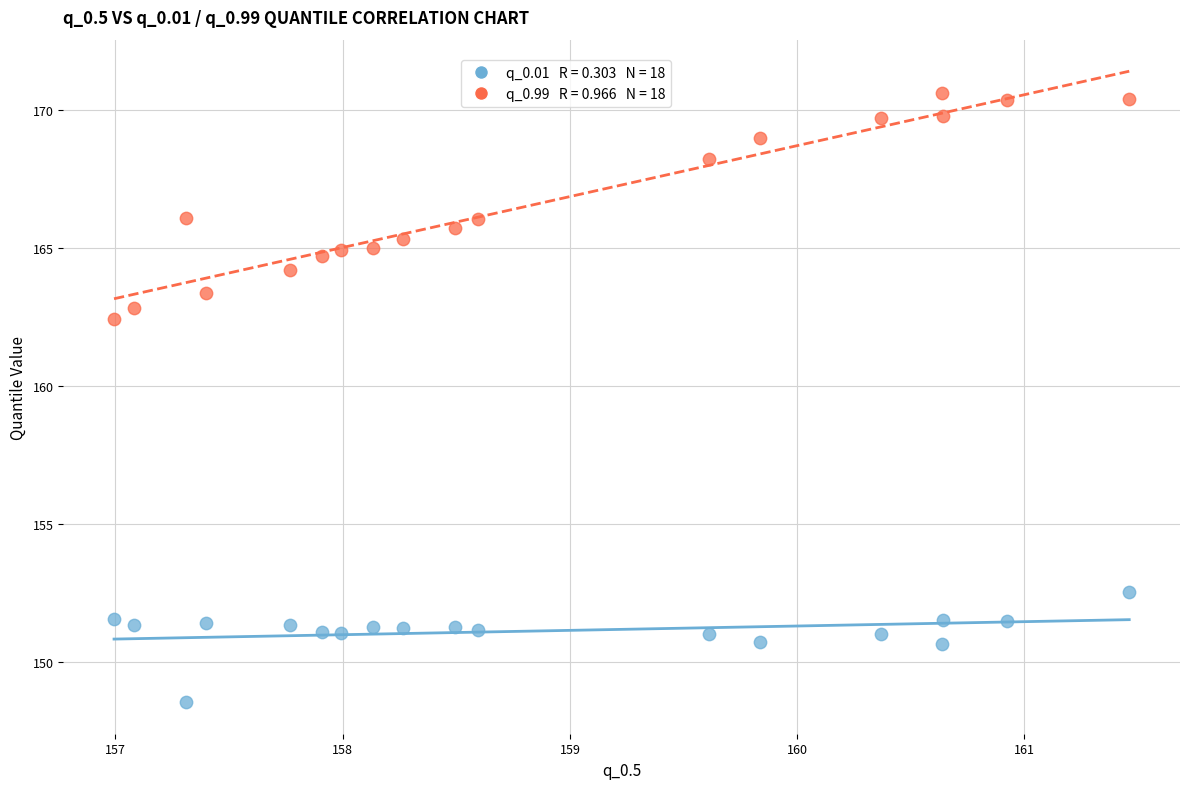

Across all series, what Y value is closest to 159?

162.4